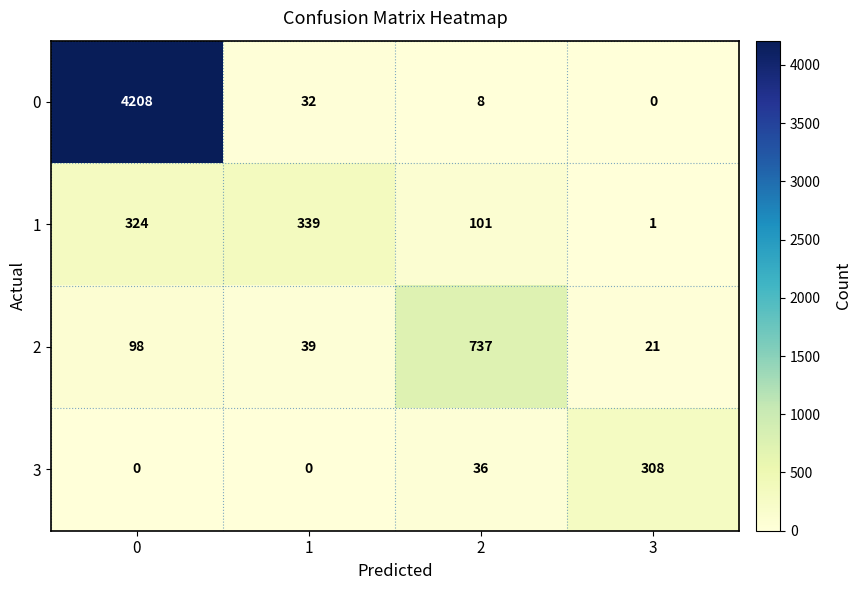

Reading left to right, transcribe all the data shown in this chart.

0: 0=4208	1=32	2=8	3=0
1: 0=324	1=339	2=101	3=1
2: 0=98	1=39	2=737	3=21
3: 0=0	1=0	2=36	3=308